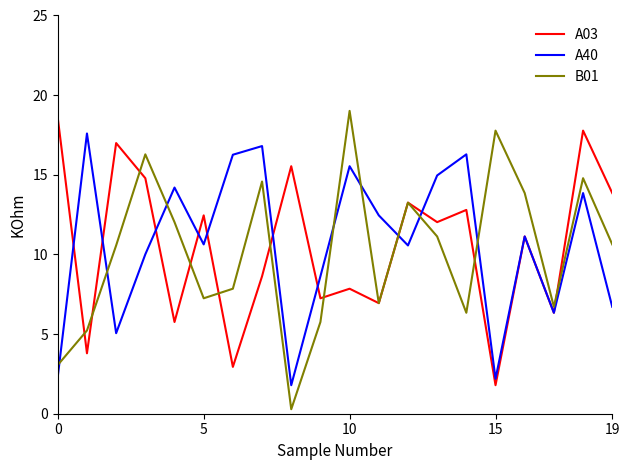

True or false: B01 has more than 2 points higher than both neighbors.

True